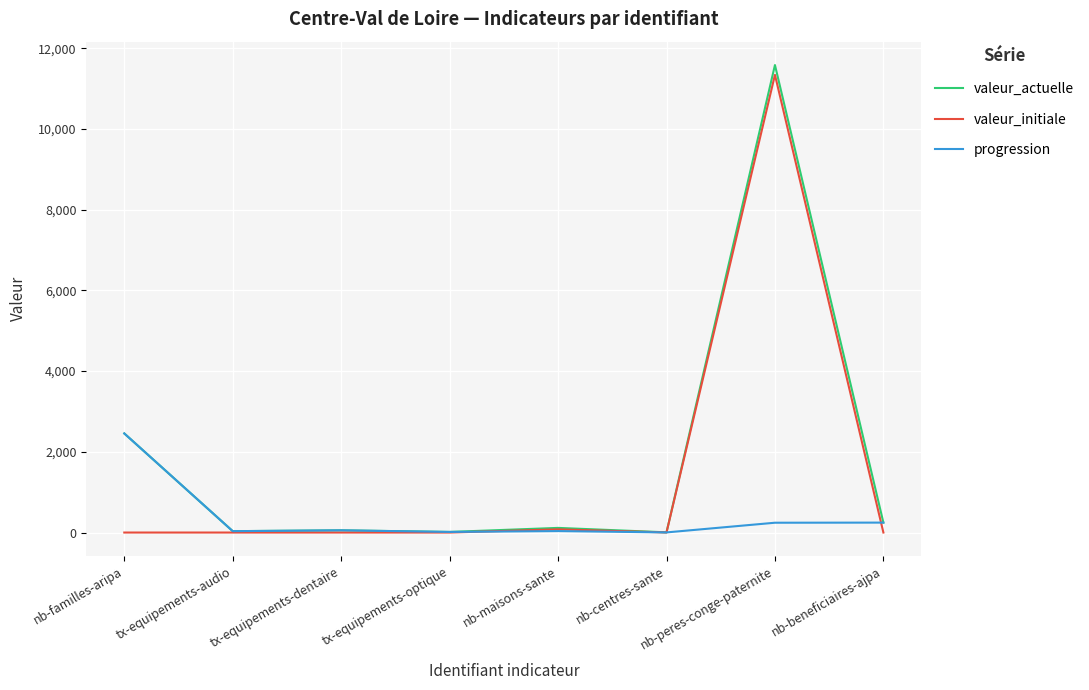

The valeur_initiale series shows 4875.6 at nb-peres-conge-paternite. True or false?

False